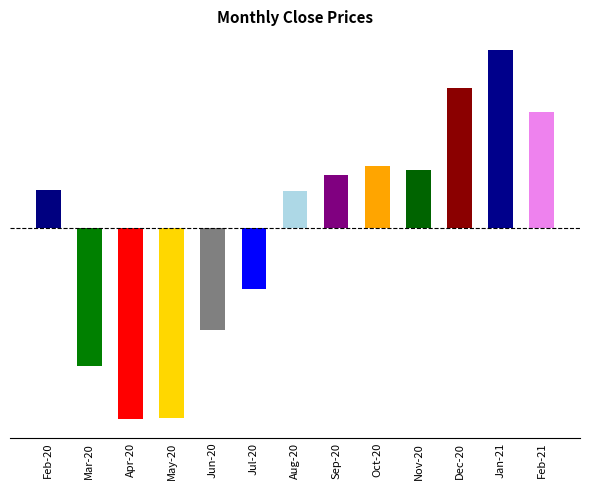

Approximately how many times larger is the value at Jun-20 compared to Nov-20?

0.8